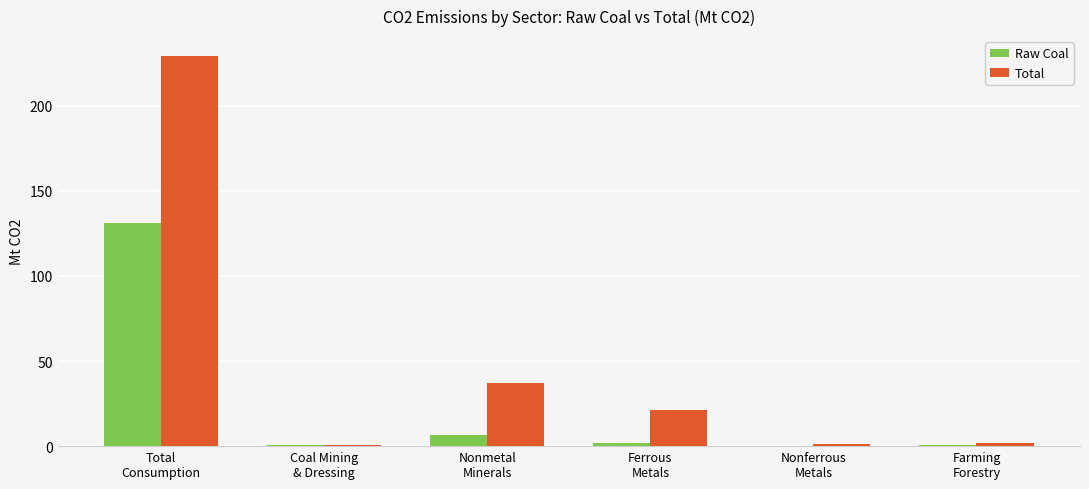

Which series has the largest total across all categories?

Total